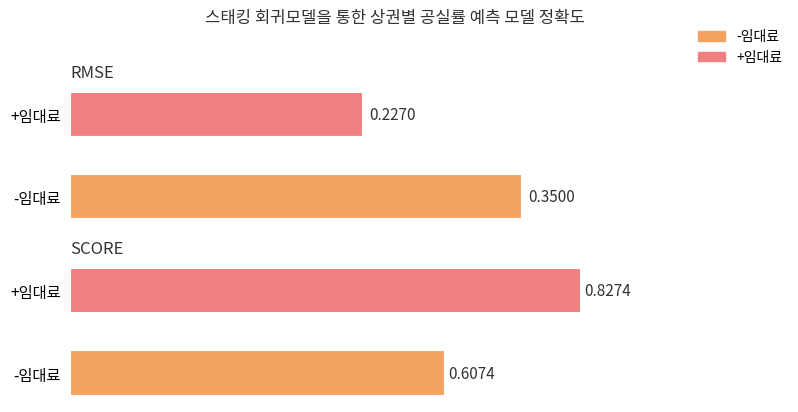

How many bars are there in each group?

2